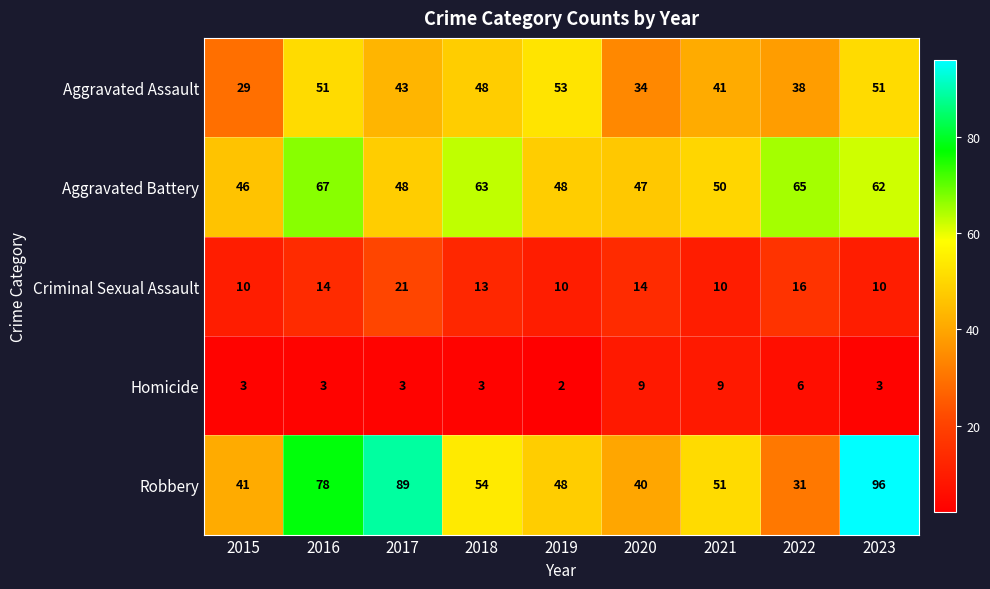

The value of Homicide at 2016 is 1. True or false?

False